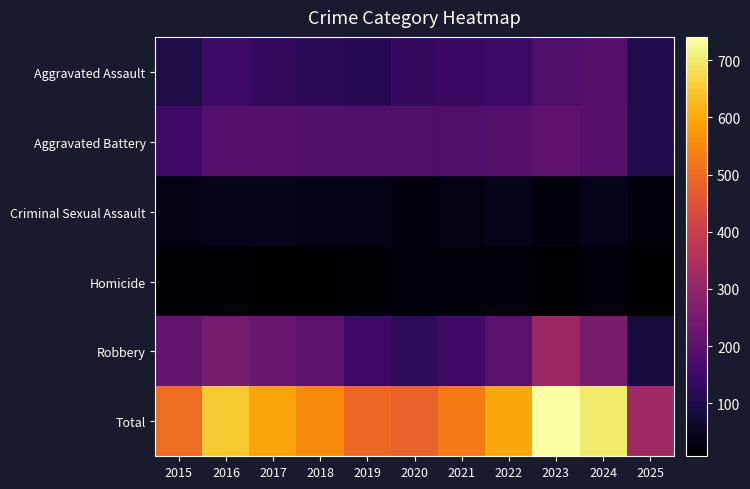

What is the smallest value displayed?

7